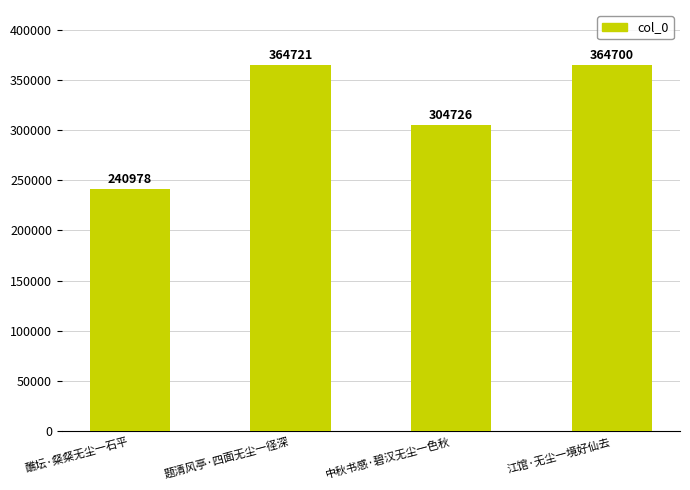

Reading left to right, transcribe all the data shown in this chart.

240978	364721	304726	364700